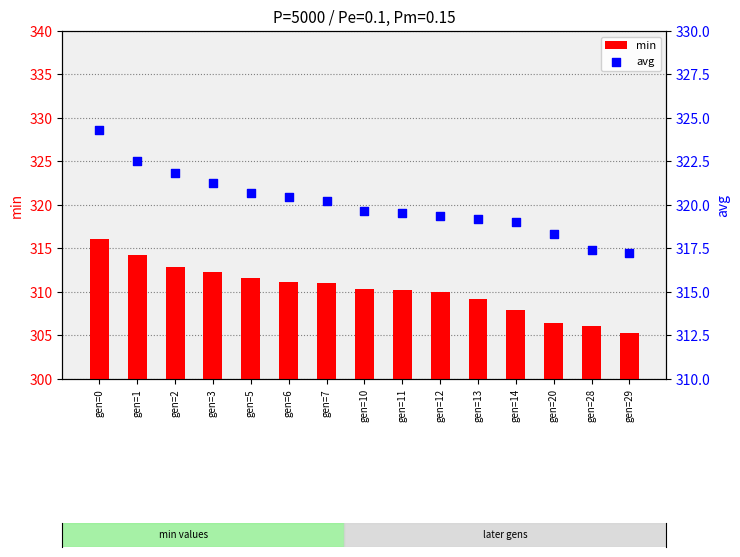

Which series has the widest spread of Y values?

min